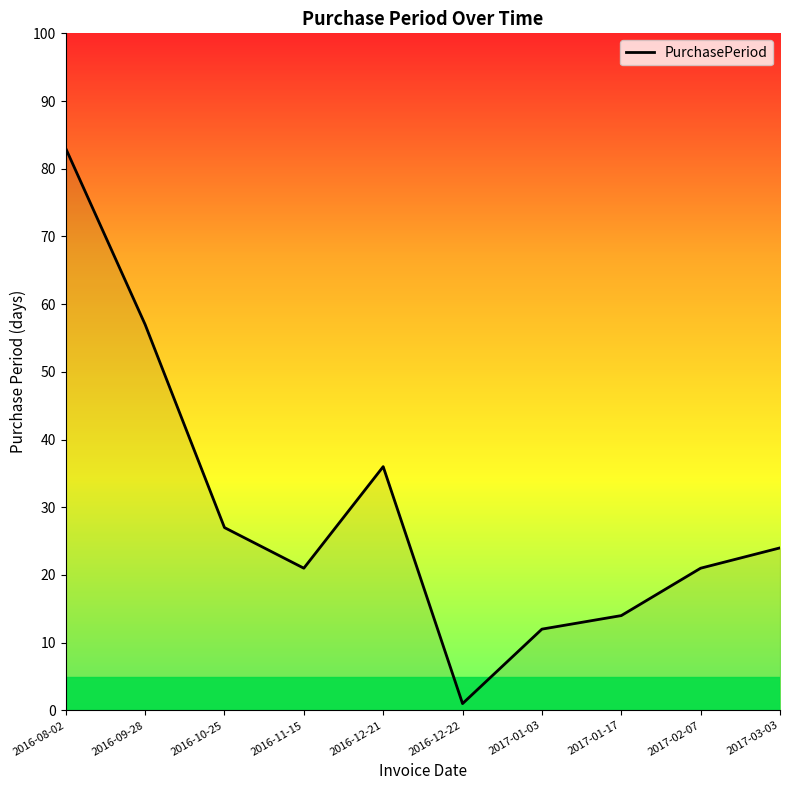

What is the smallest value displayed?

1